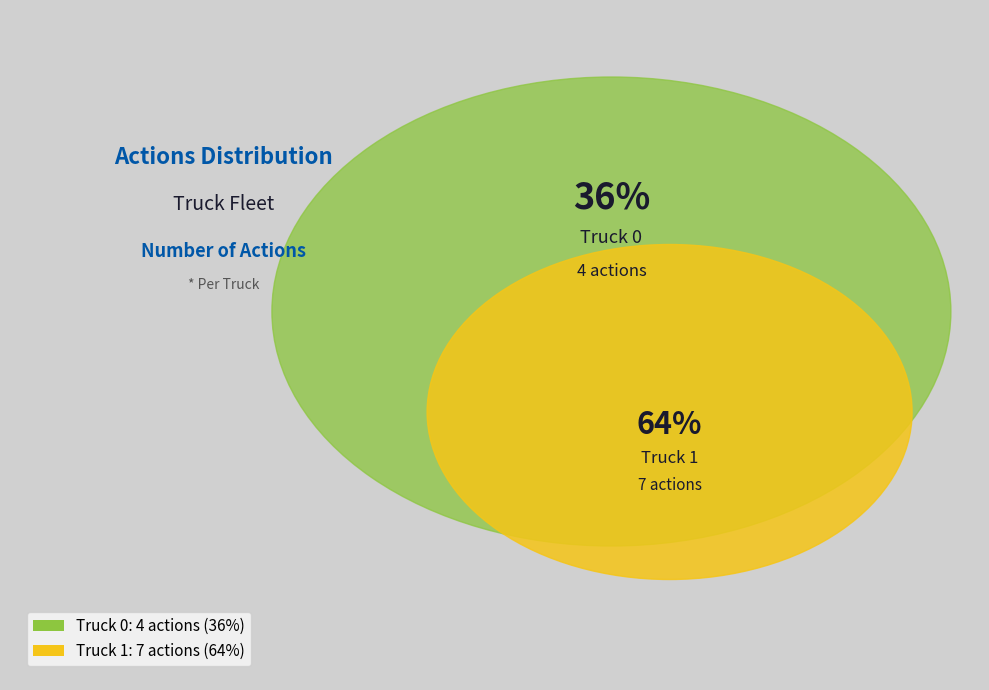

Count the number of slices in the pie.

2